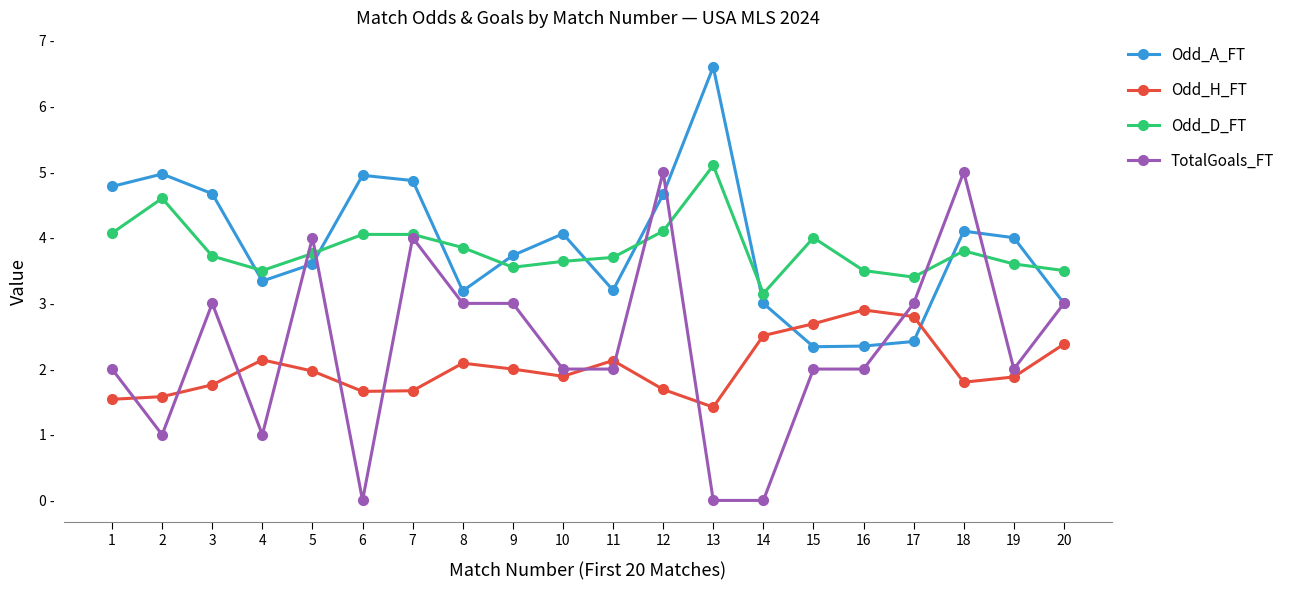

Rank the series by their maximum value, from lowest to highest.

Odd_H_FT, TotalGoals_FT, Odd_D_FT, Odd_A_FT